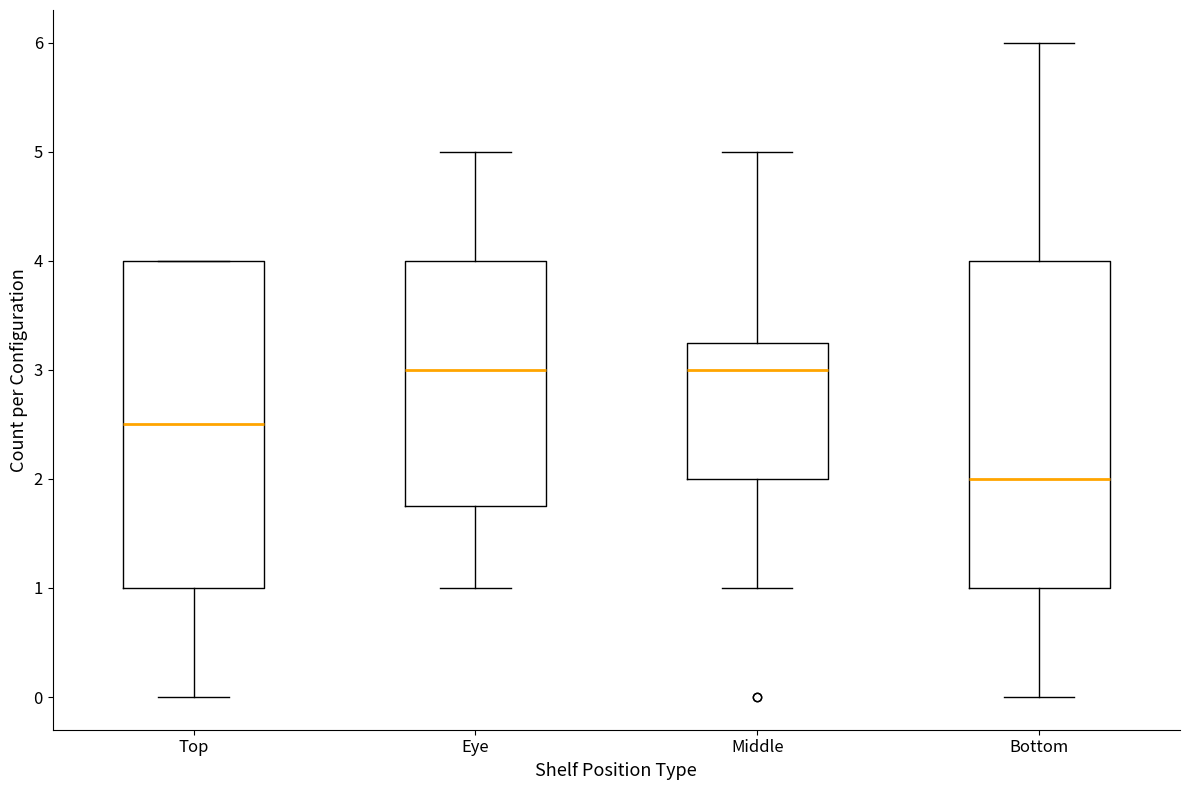

Where is the lower edge of the box for Eye on the y-axis? The values are not printed on the chart, so give them approximately, as read against the axis.

1.8